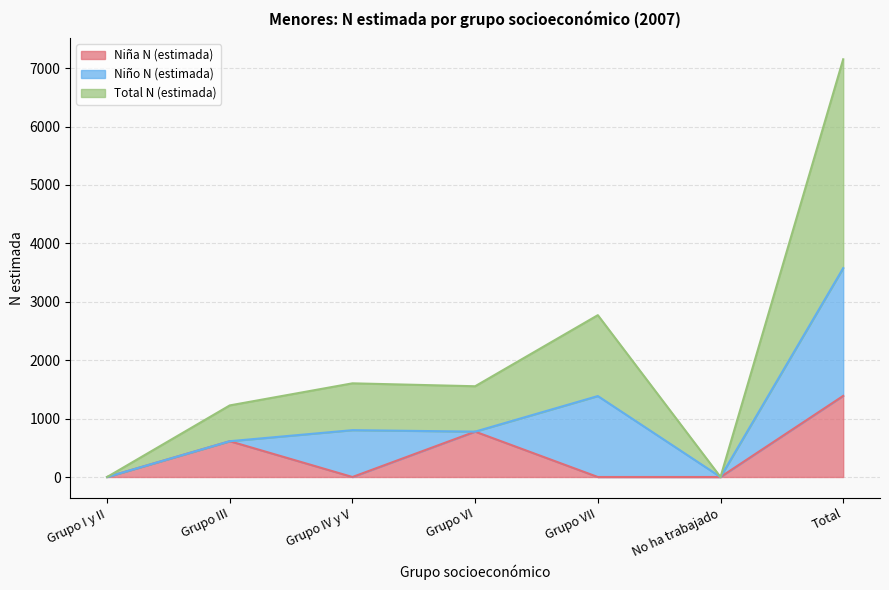

List the labels in order of Total N (estimada) value, smallest first.

Grupo I y II, No ha trabajado, Grupo III, Grupo VI, Grupo IV y V, Grupo VII, Total